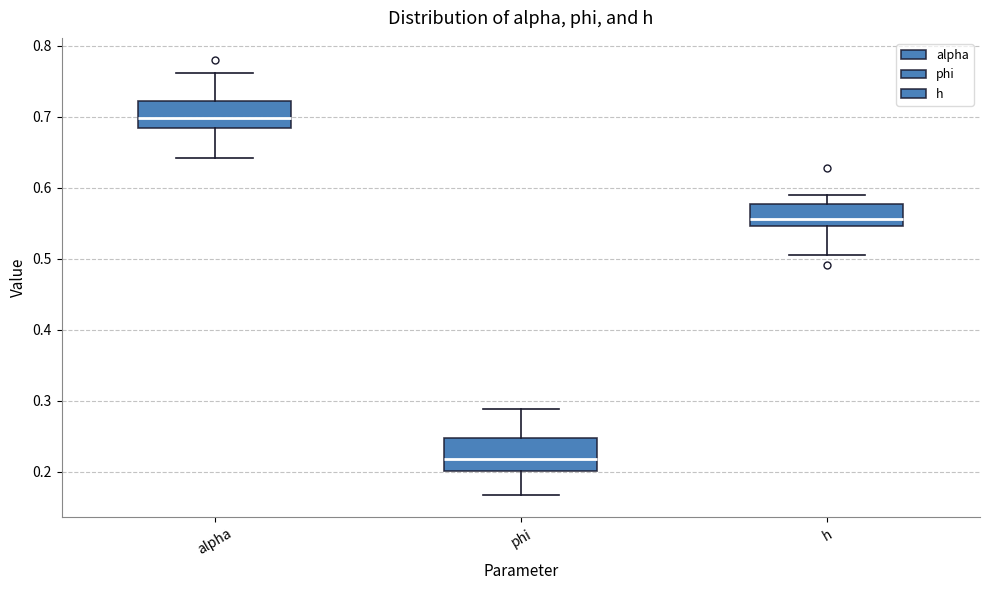

Reading left to right, transcribe this box plot: for each box, give where its median line is, the range the box spans, and where its two whiskers end, as read against the y-axis. The values are not printed on the chart, so give them approximately, as read against the axis.

alpha: median 0.70, box 0.68 to 0.72, whiskers 0.64 to 0.76
phi: median 0.22, box 0.20 to 0.25, whiskers 0.17 to 0.29
h: median 0.56, box 0.55 to 0.58, whiskers 0.51 to 0.59